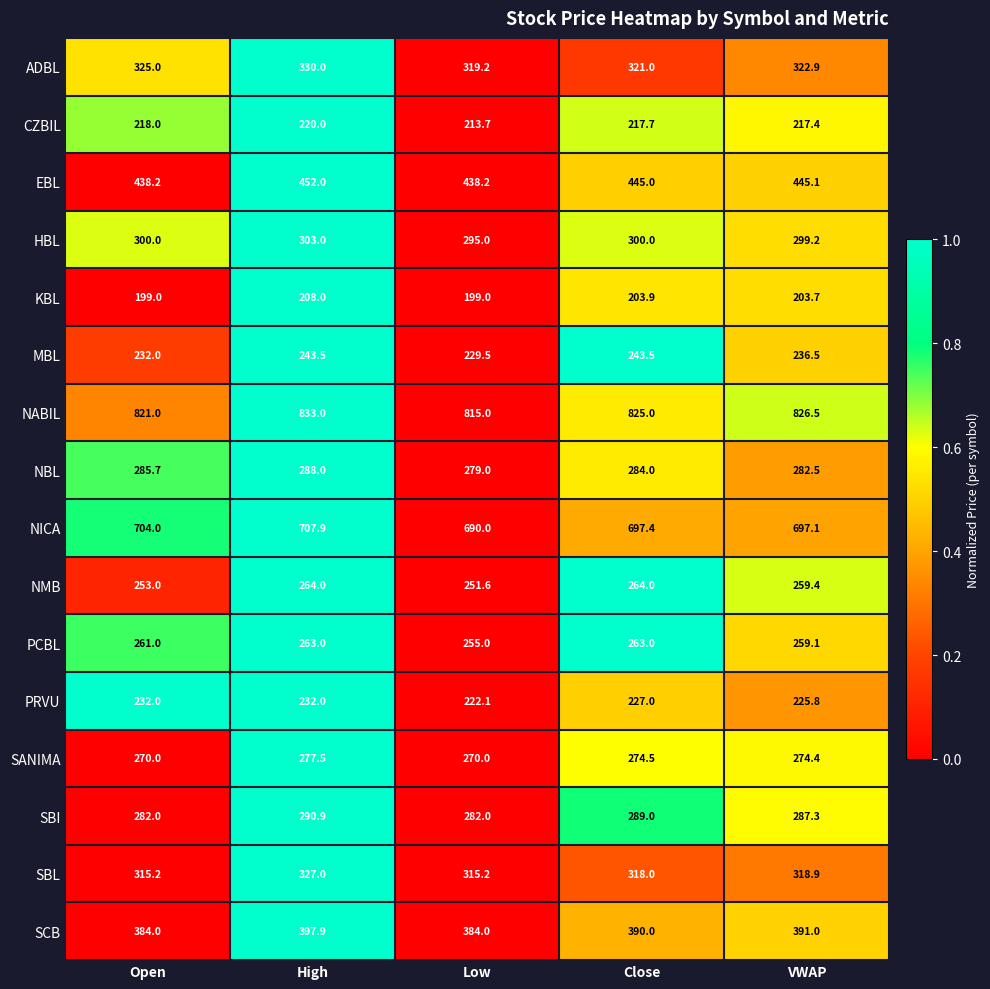

How many data points does each series have?

5